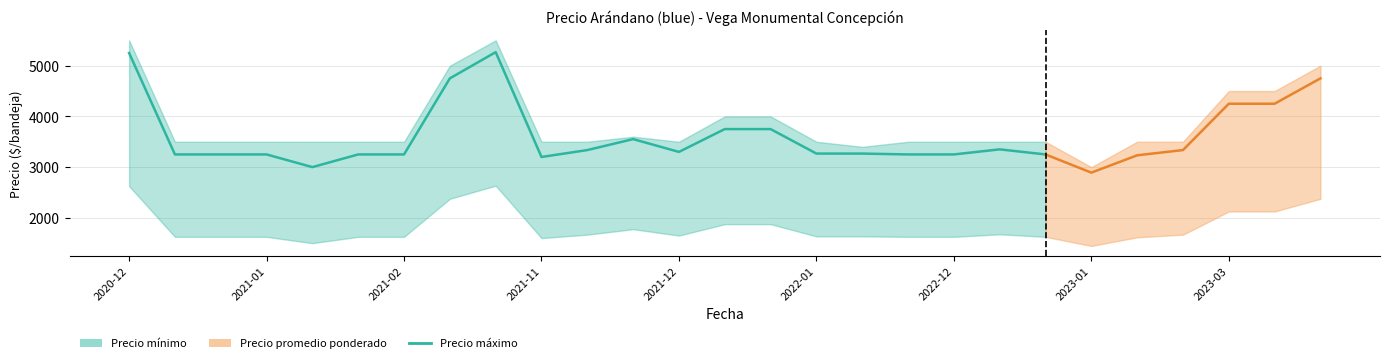

Is this an area chart (filled region under the line)?

No